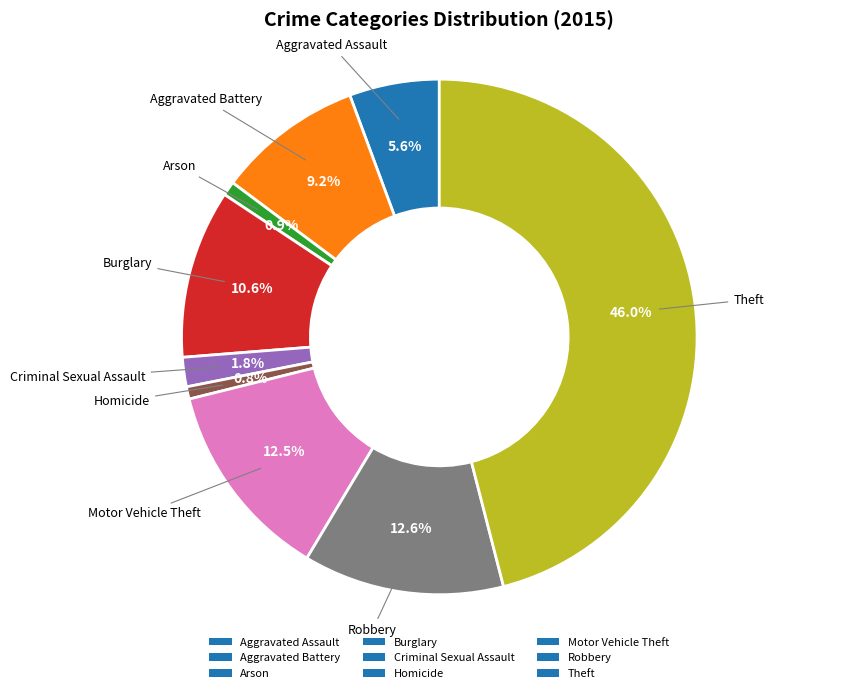

Between Criminal Sexual Assault and Aggravated Battery, which is larger?

Aggravated Battery